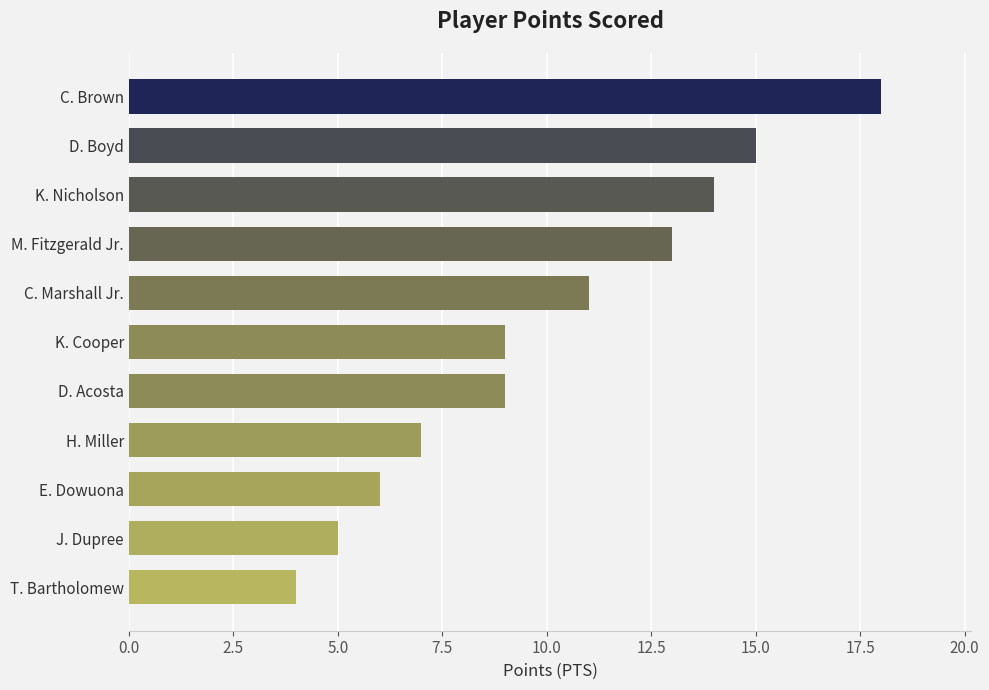

What is the change in value from D. Boyd to C. Marshall Jr.?

-4